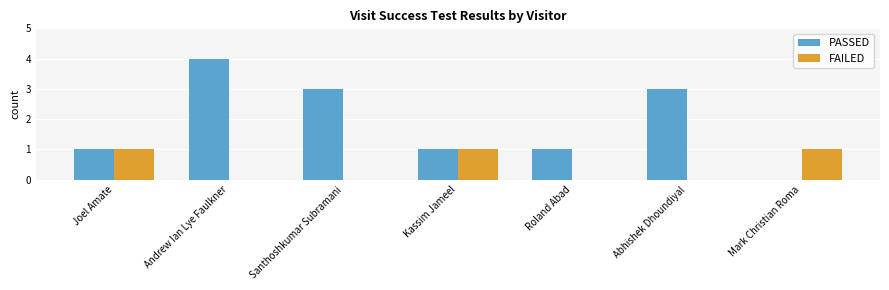

What are all the series names shown in the legend?

PASSED, FAILED